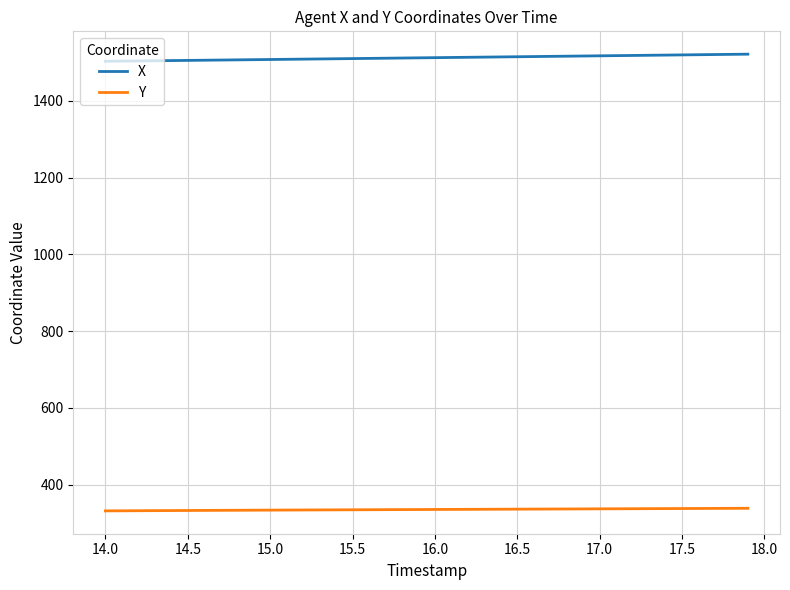

How many lines are shown in the chart?

2